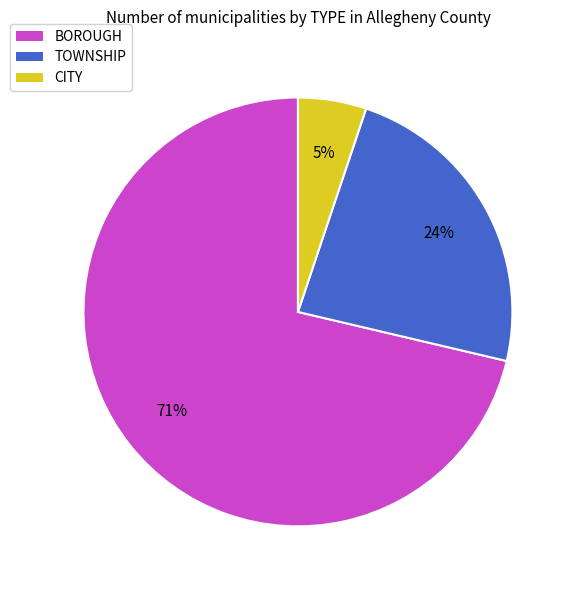

Between TOWNSHIP and BOROUGH, which is larger?

BOROUGH